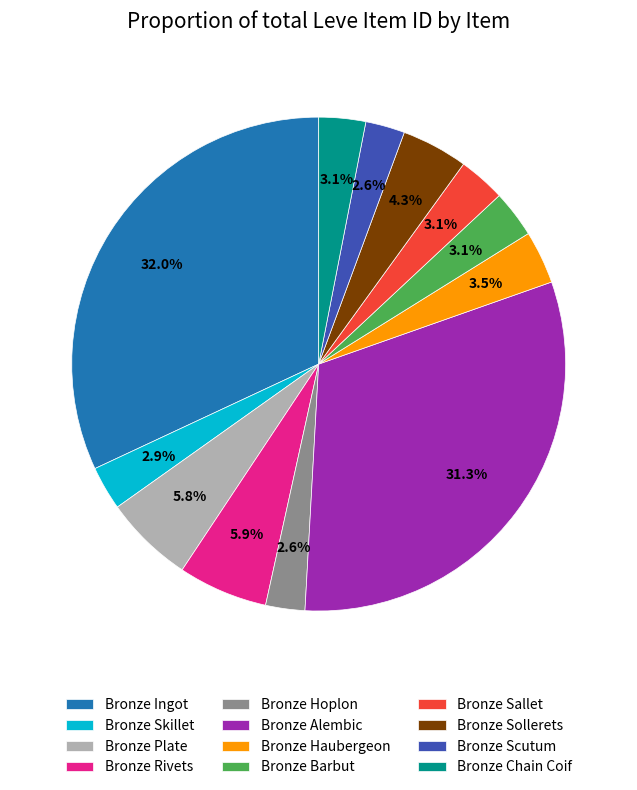

How many slices are in this pie chart?

12